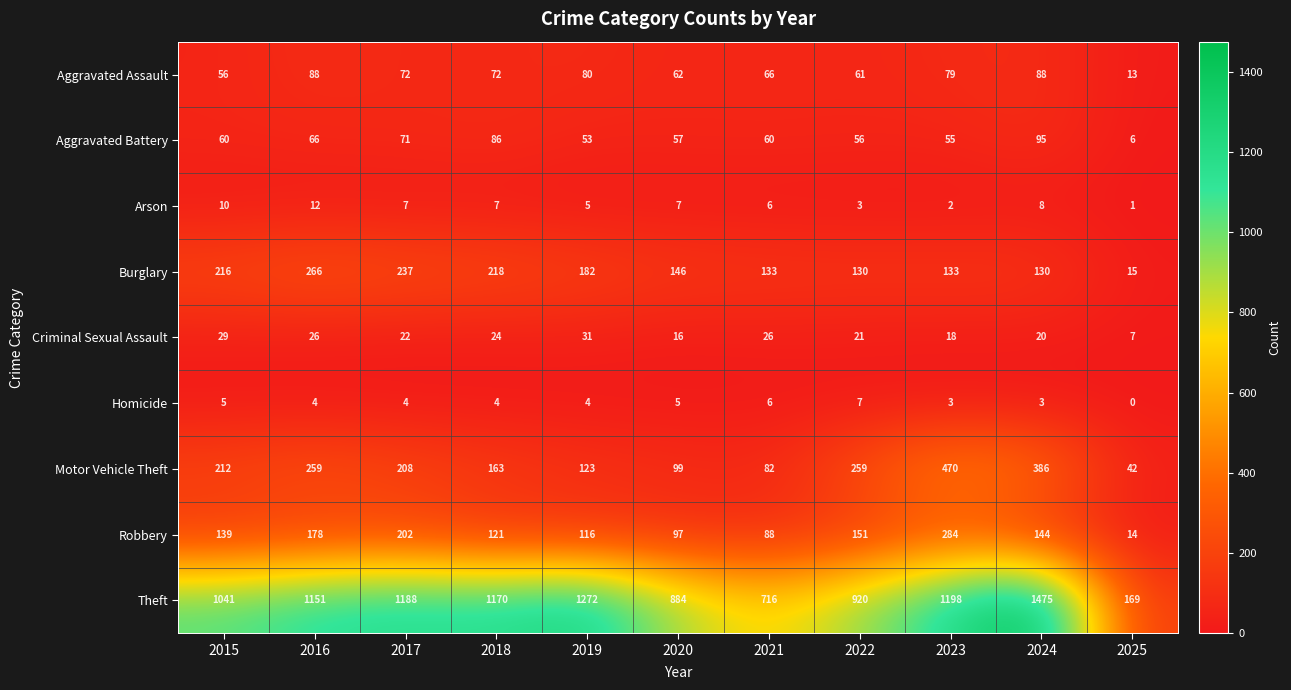

Between 2020 and 2024, which series saw the biggest shift?

Theft